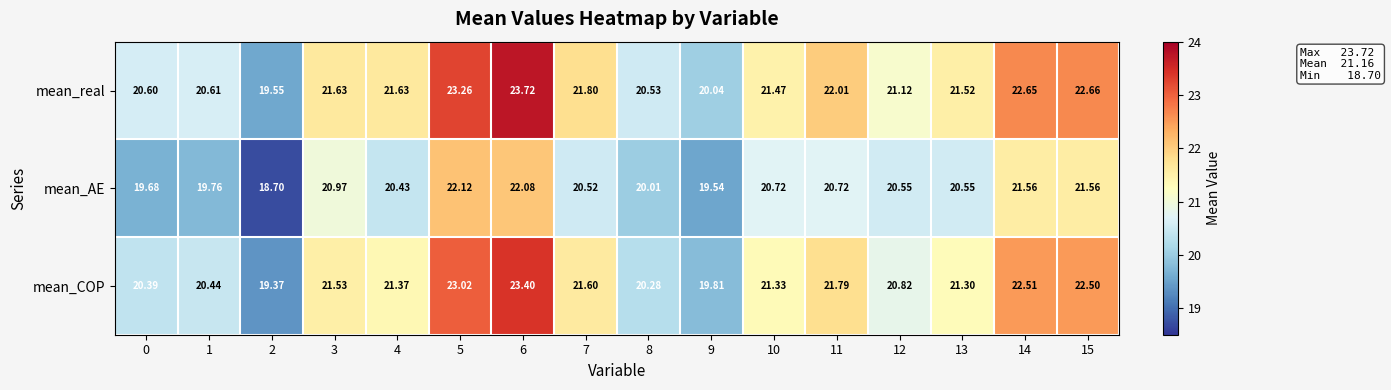

Rank the series by their maximum value, from lowest to highest.

mean_AE, mean_COP, mean_real